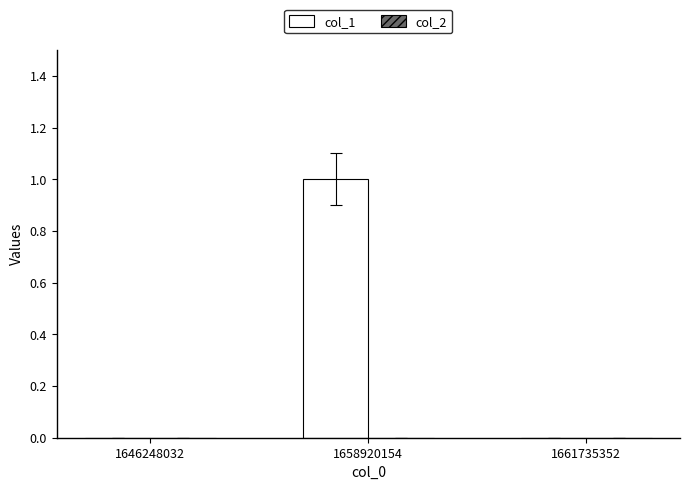

Reading left to right, what are all the values shown in this chart?

1646248032=0	1658920154=1	1661735352=0